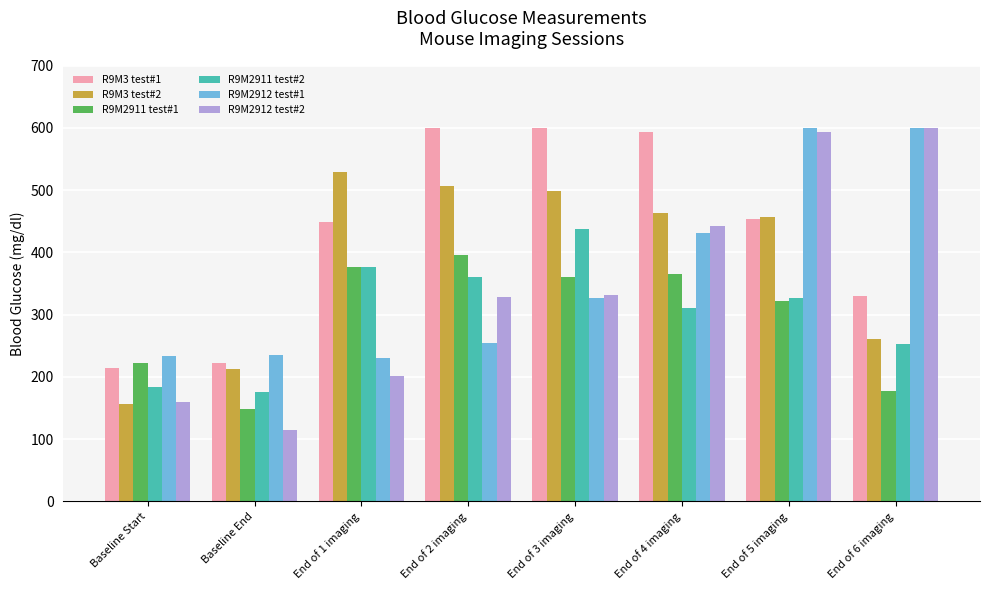

What is the difference between the maximum and minimum values in the R9M3 test#2 series?

372